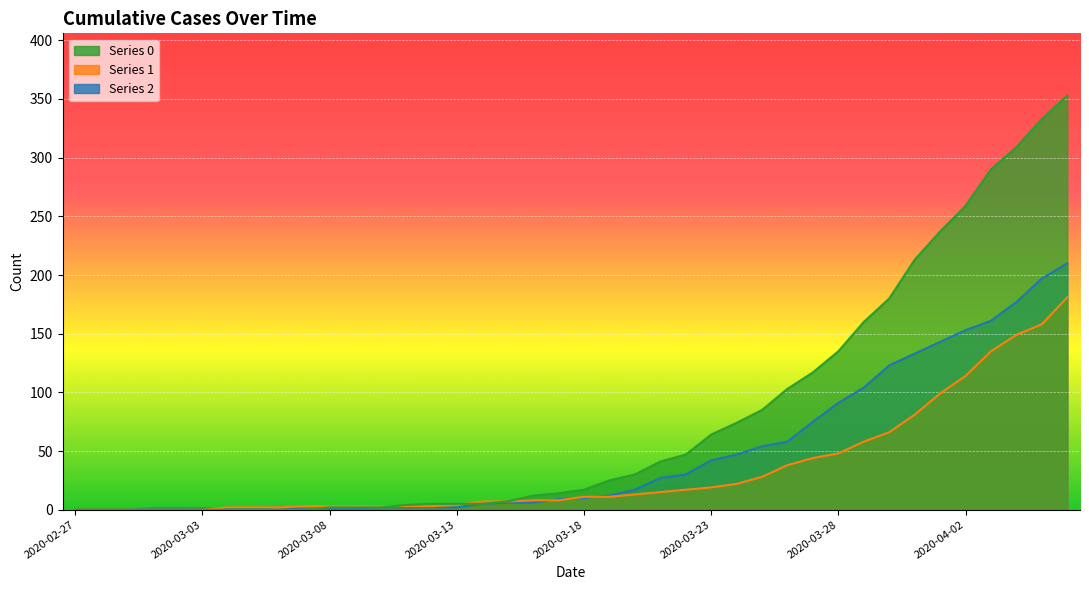

Reading right to left, extract all data points from this chart.

0: 353	333	309	290	259	237	213	180	160	135	117	103	85	74	64	47	41	30	25	17	14	12	7	5	5	5	4	2	2	2	0	0	0	0	0	0	0	0	0	0
1: 181	158	149	135	114	99	81	66	58	48	44	38	28	22	19	17	15	13	11	11	8	8	7	7	4	3	3	3	3	3	3	2	2	2	0	0	0	0	0	0
2: 210	197	177	161	153	143	133	123	104	91	75	58	54	47	42	30	27	17	12	10	9	6	6	5	2	2	2	2	1	1	1	2	1	1	1	1	1	0	0	0